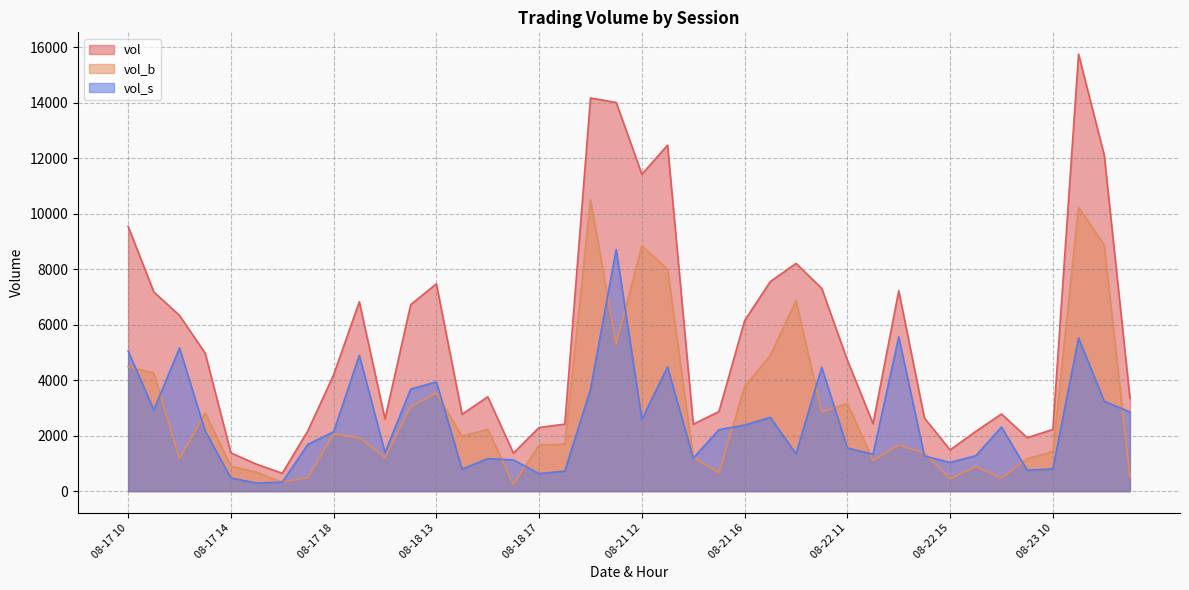

Where is the first local minimum for vol_s?

08-17 11